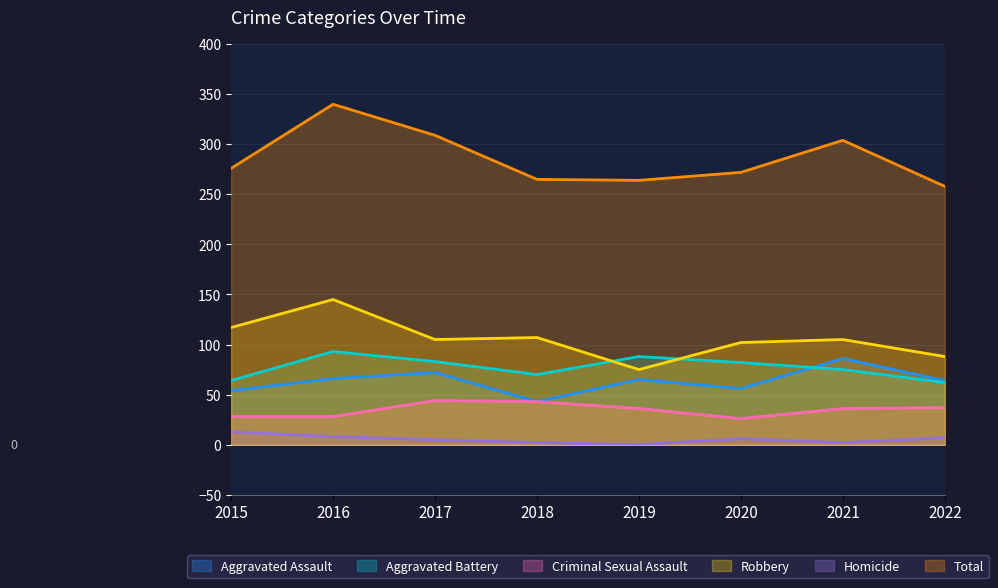

At which category is the sum across all series the highest?

2016